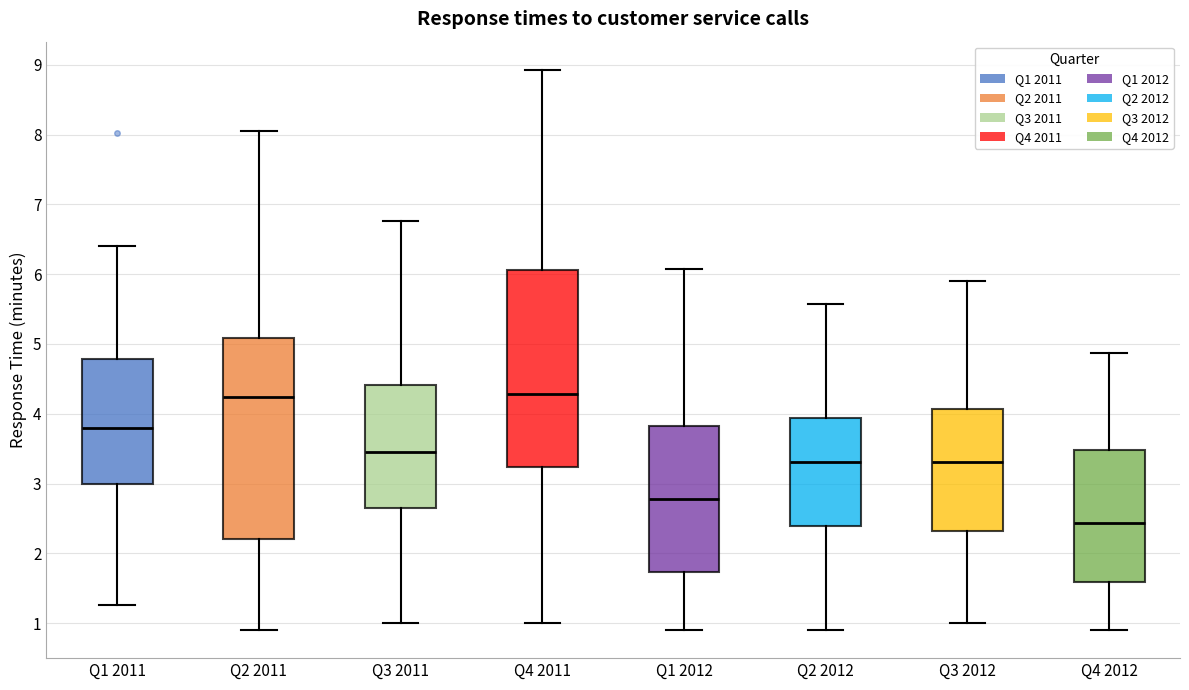

Reading left to right, read every box against the y-axis: the position of its median line, the range the box covers, and the ends of its whiskers. The values are not printed on the chart, so give them approximately, as read against the axis.

Q1 2011: median 3.8, box 3.0 to 4.8, whiskers 1.3 to 6.4
Q2 2011: median 4.2, box 2.2 to 5.1, whiskers 0.9 to 8.0
Q3 2011: median 3.5, box 2.6 to 4.4, whiskers 1.0 to 6.8
Q4 2011: median 4.3, box 3.2 to 6.1, whiskers 1.0 to 8.9
Q1 2012: median 2.8, box 1.7 to 3.8, whiskers 0.9 to 6.1
Q2 2012: median 3.3, box 2.4 to 3.9, whiskers 0.9 to 5.6
Q3 2012: median 3.3, box 2.3 to 4.1, whiskers 1.0 to 5.9
Q4 2012: median 2.4, box 1.6 to 3.5, whiskers 0.9 to 4.9